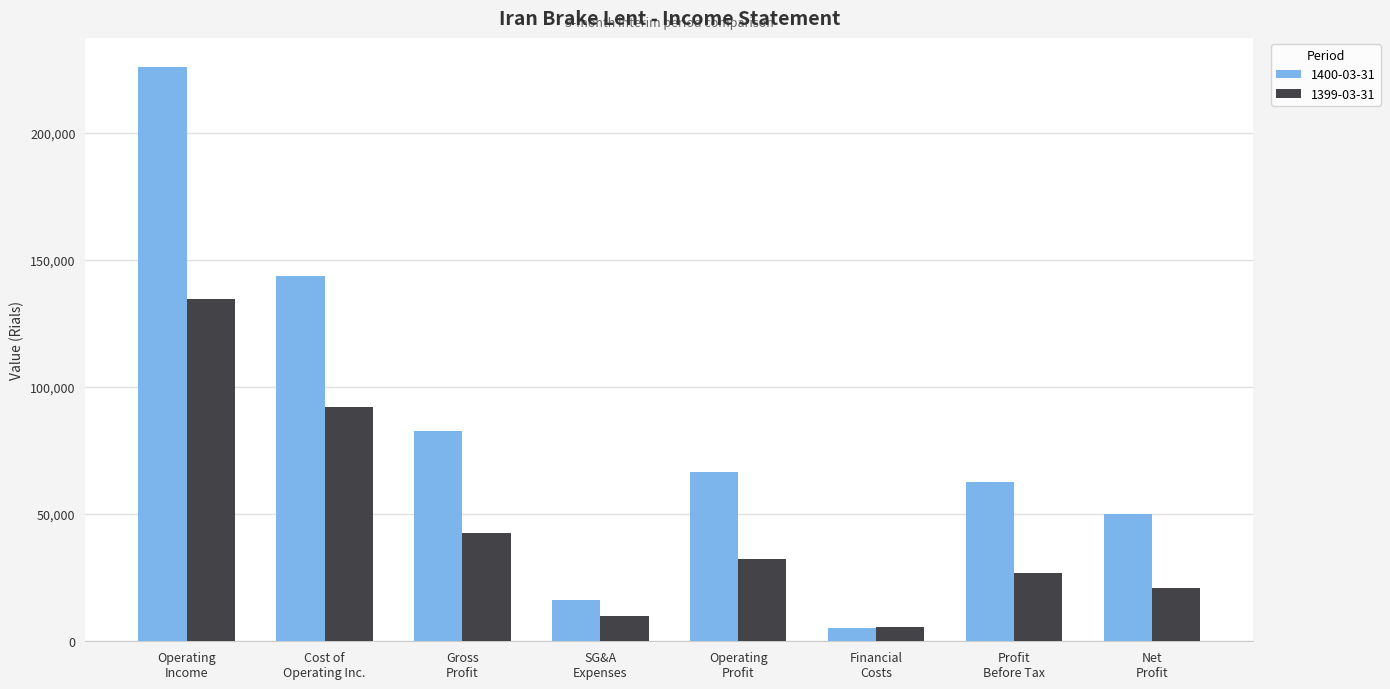

Which series has the largest range (max minus min)?

1400-03-31